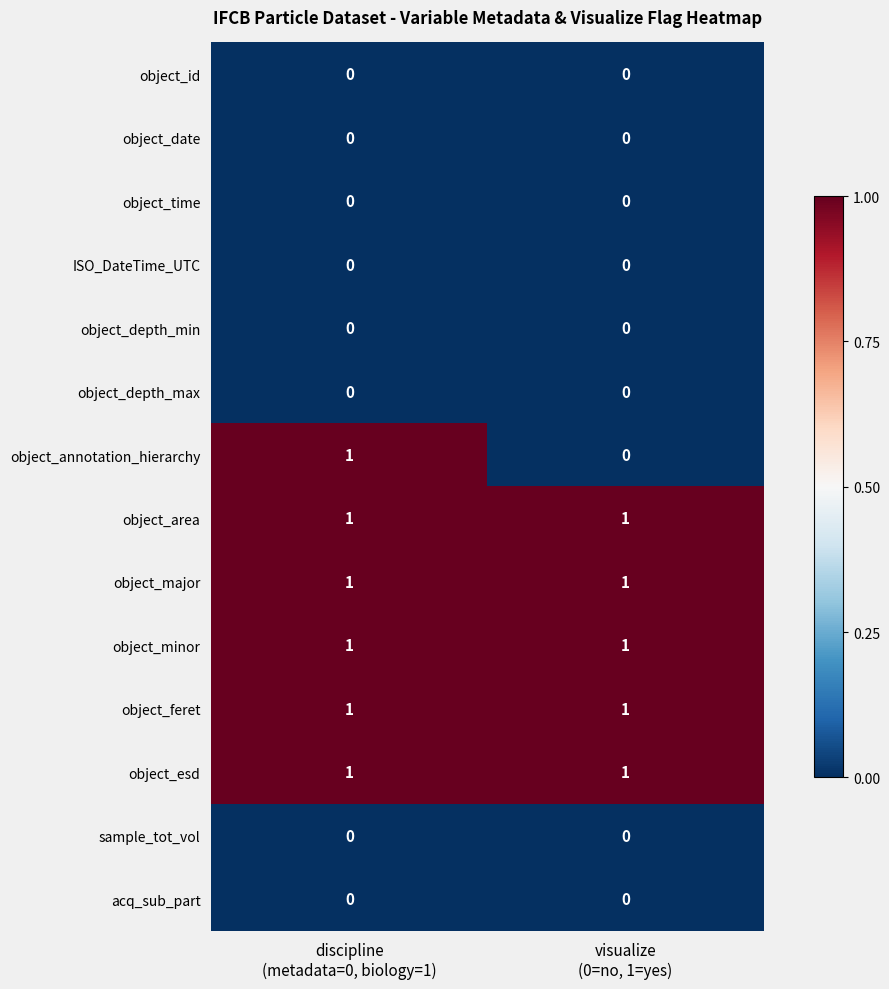

Which series has the widest spread of values?

object_annotation_hierarchy